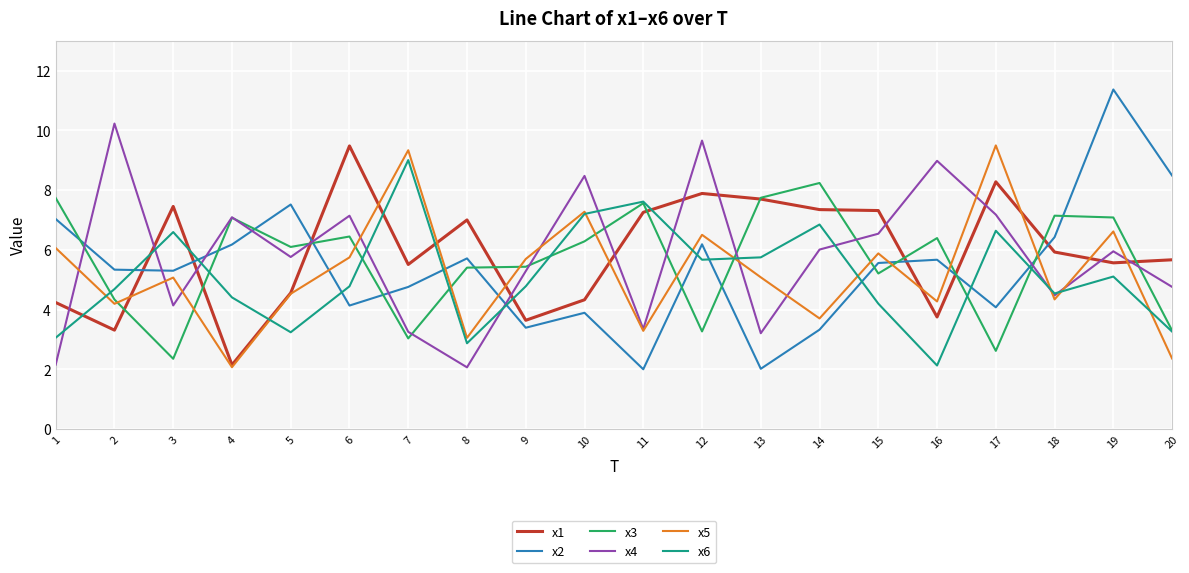

Which series changed the most between 6 and 11?

x4